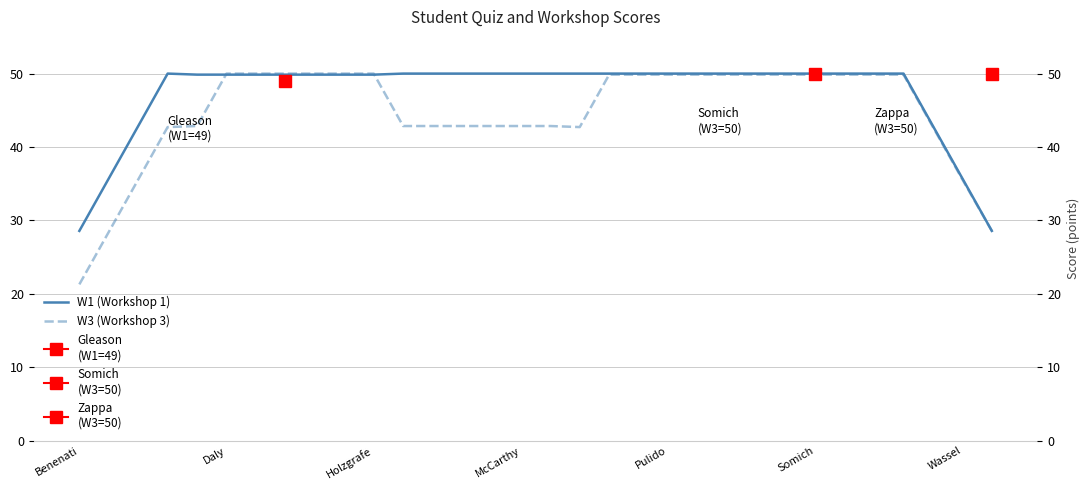

What is the difference between the maximum and minimum values in the W3 (Workshop 3) series?

28.7